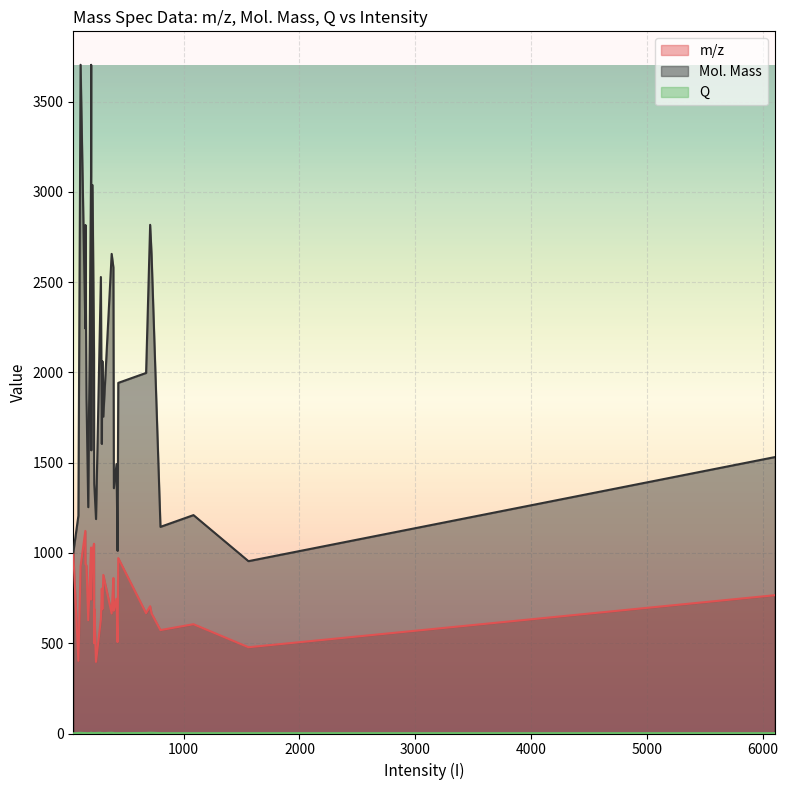

How many values in the Mol. Mass series exceed 1858?

16